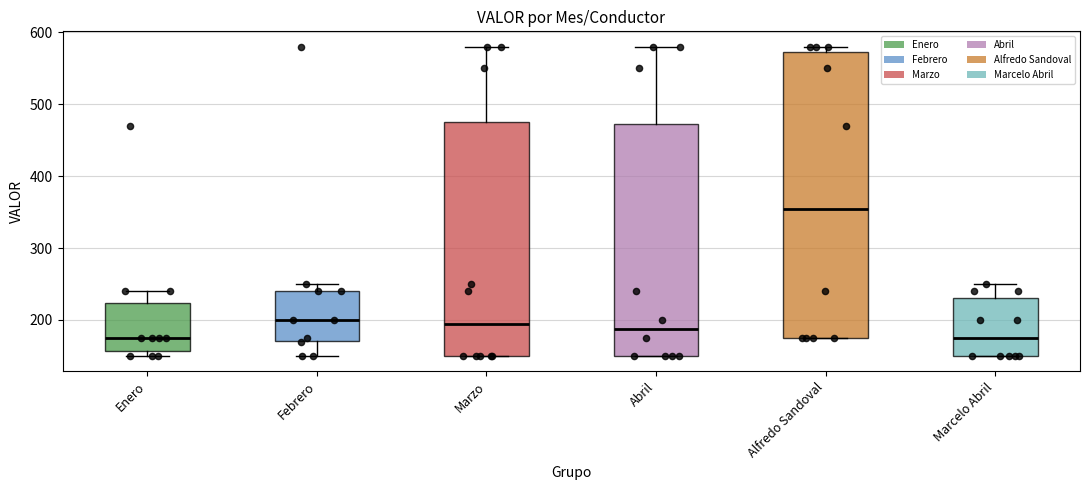

Where does the median line of the box for Alfredo Sandoval sit on the y-axis? The values are not printed on the chart, so give them approximately, as read against the axis.

360